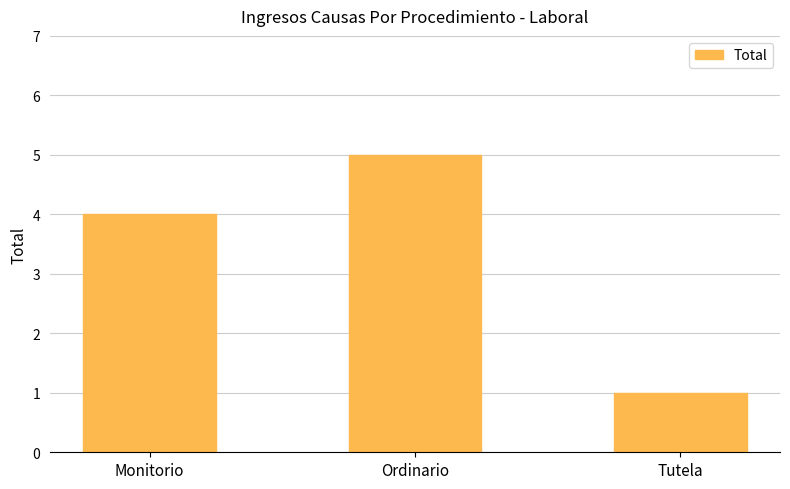

Approximately how many times larger is the value at Tutela compared to Ordinario?

0.2